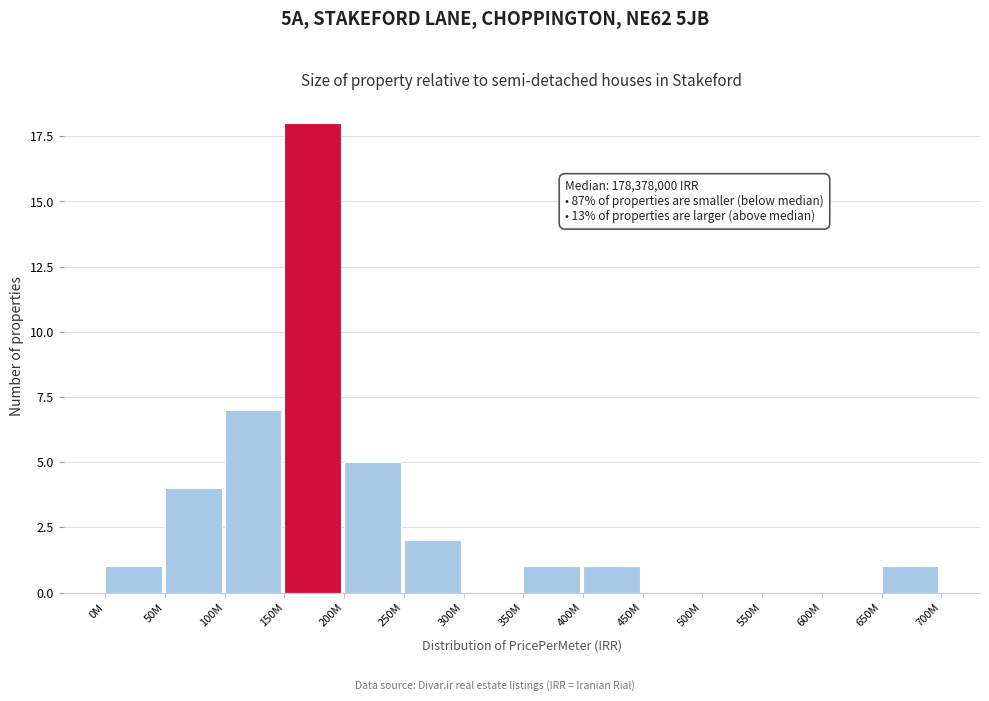

Reading left to right, what are all the values shown in this chart?

0M=1	50M=4	100M=7	150M=18	200M=5	250M=2	300M=0	350M=1	400M=1	450M=0	500M=0	550M=0	600M=0	650M=1